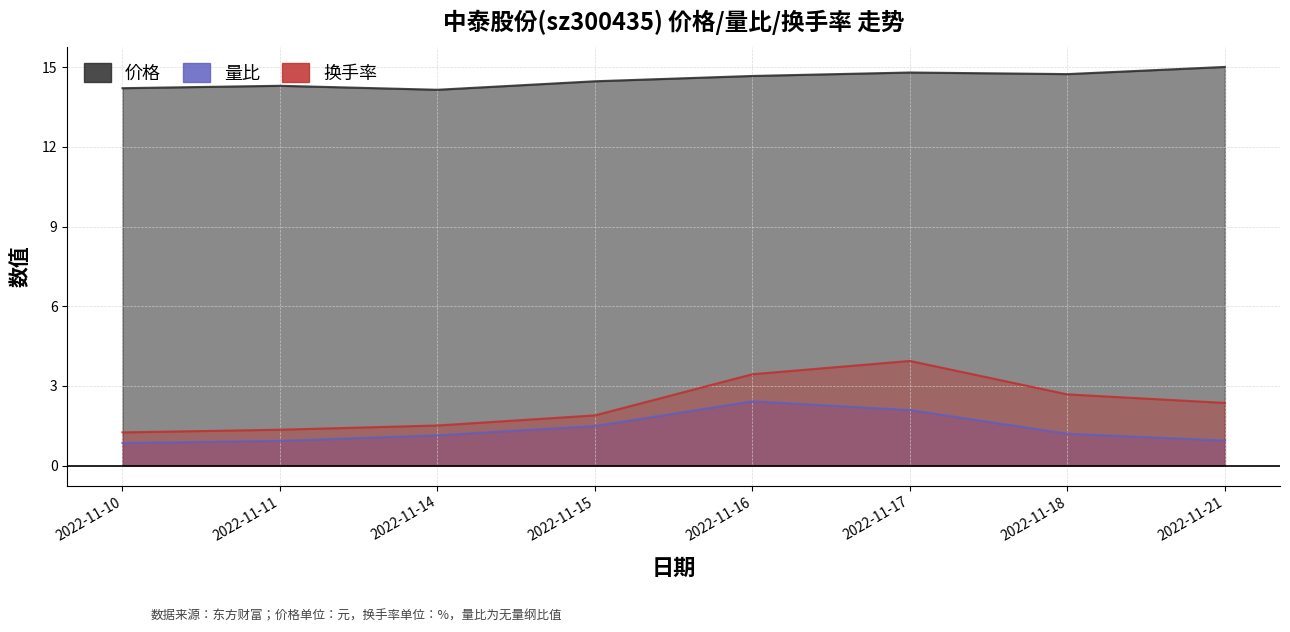

At which category does 价格 reach its first local peak?

2022-11-11